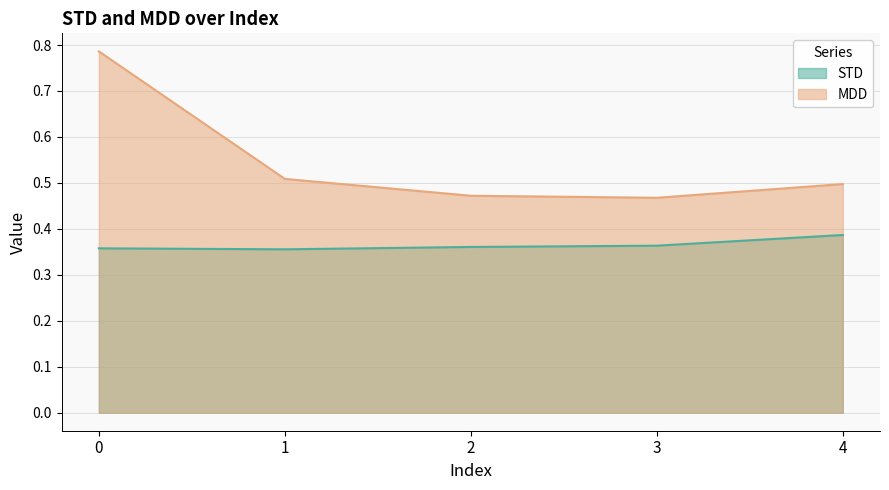

What is the greatest value displayed?

0.8